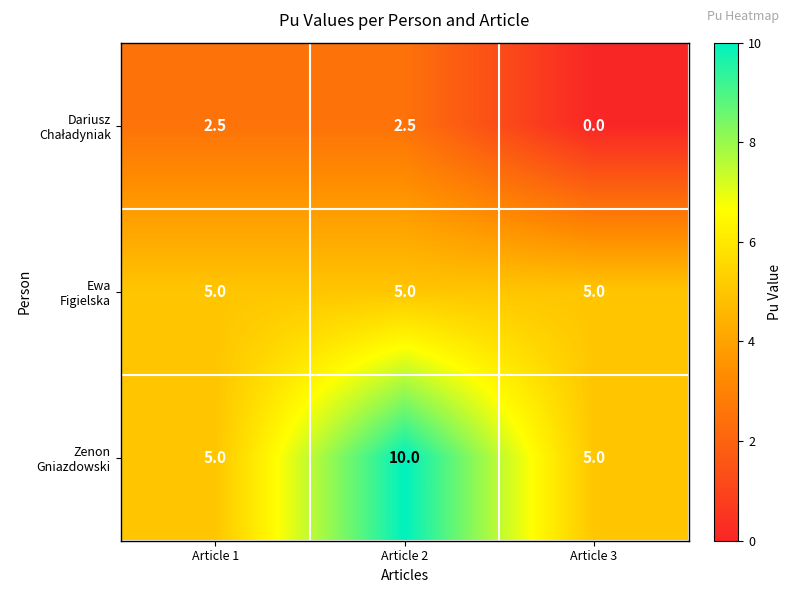

How many data points does each series have?

3